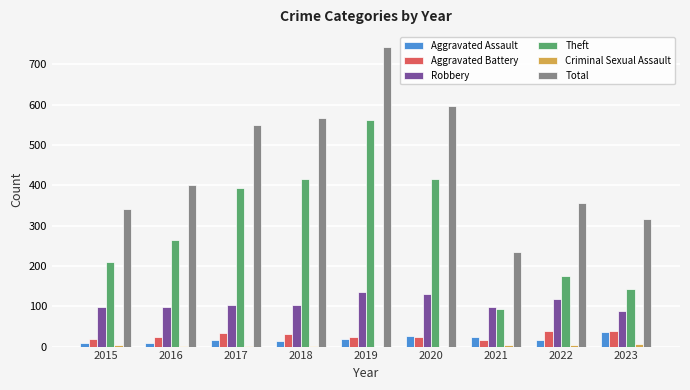

Are the bars horizontal?

No